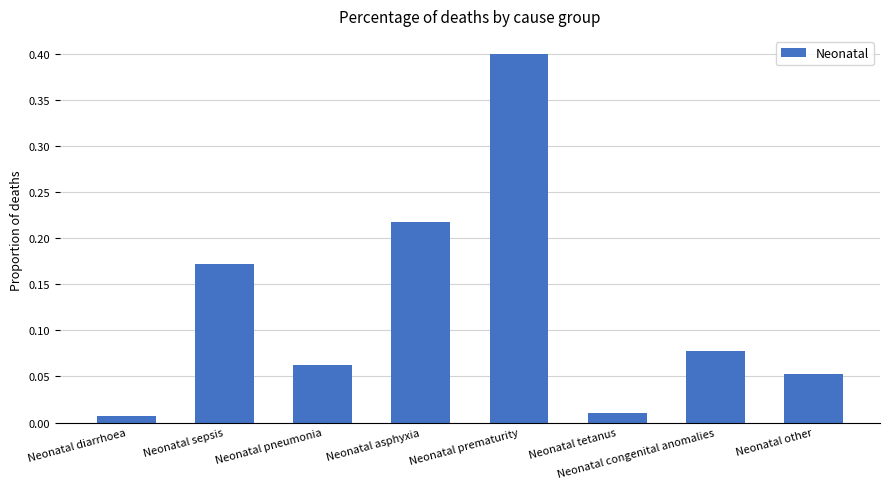

What is the sum of all values?

1.0